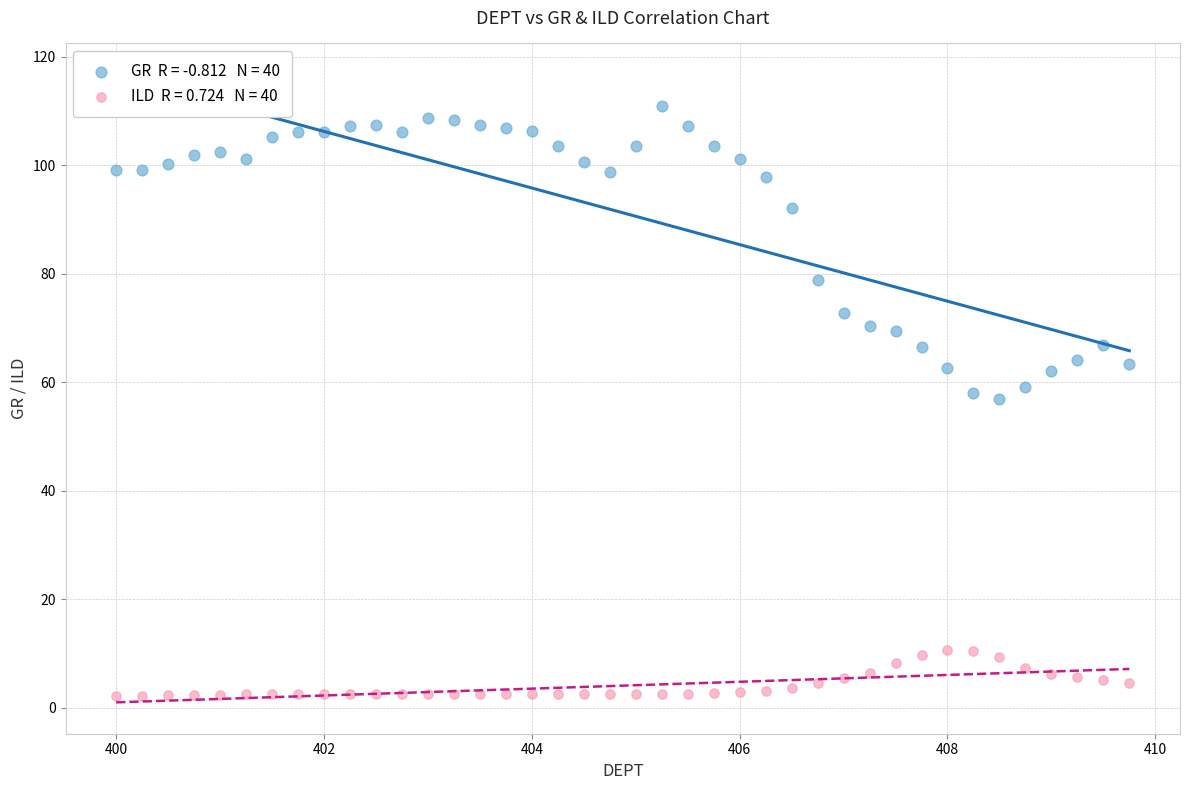

Across all data points, what is the range of Y values (max minus min)?

108.7